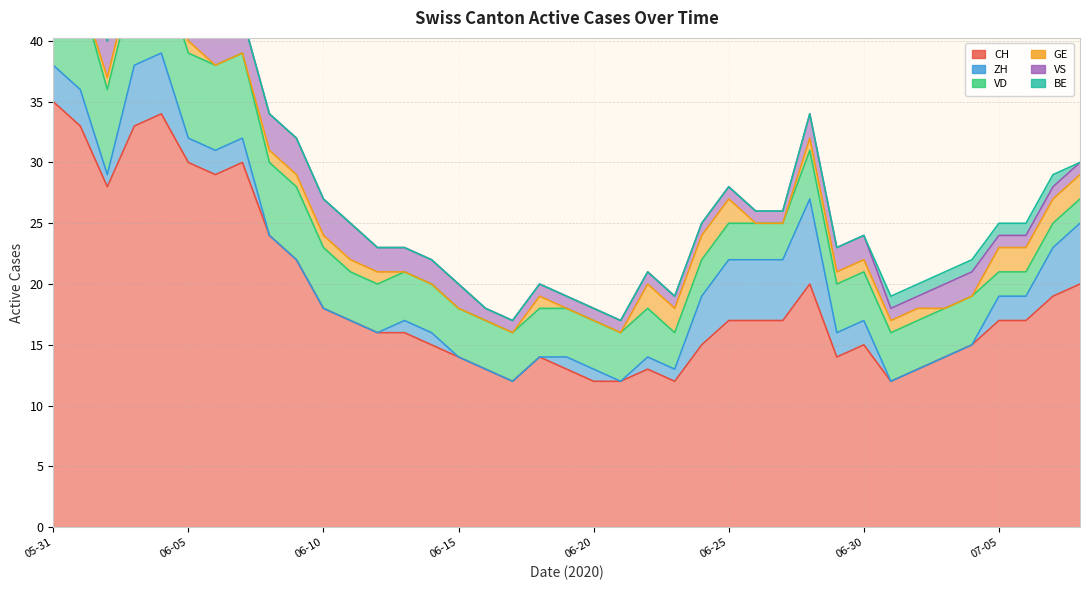

How many values in the ZH series exceed 1?

18